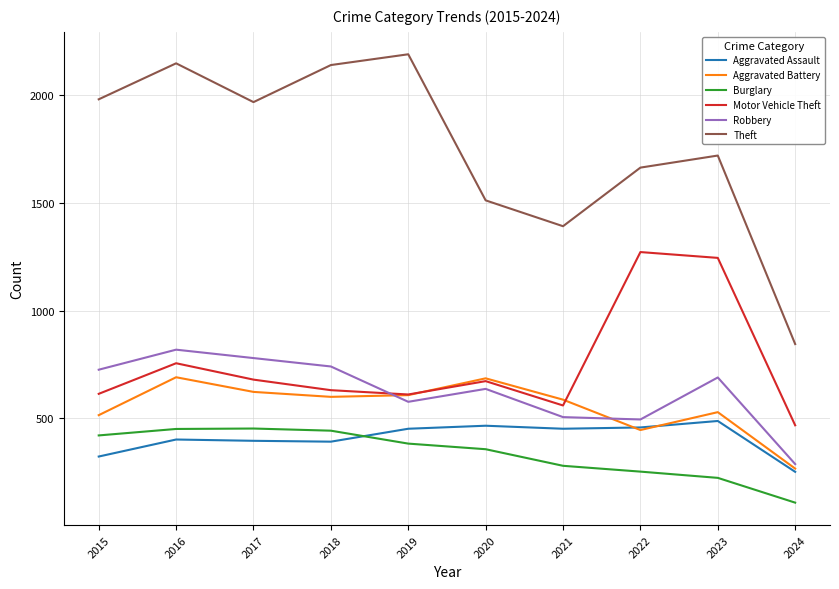

Where does the Aggravated Battery series first go above 600?

2016